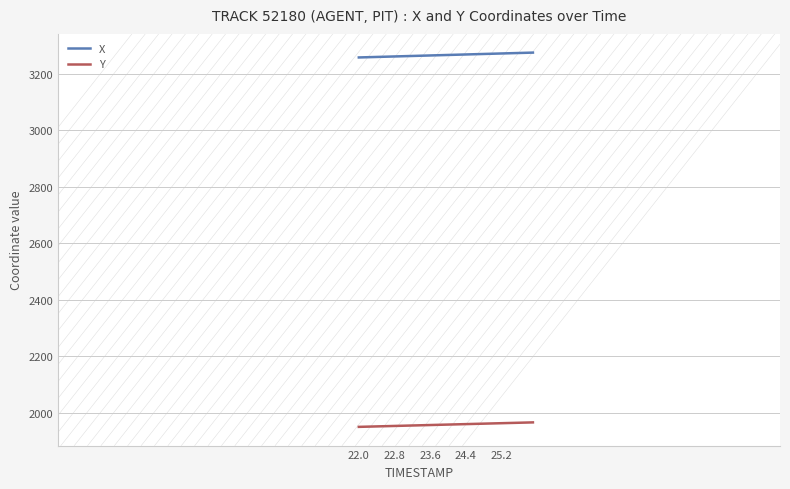

Rank the series by their maximum value, from lowest to highest.

Y, X